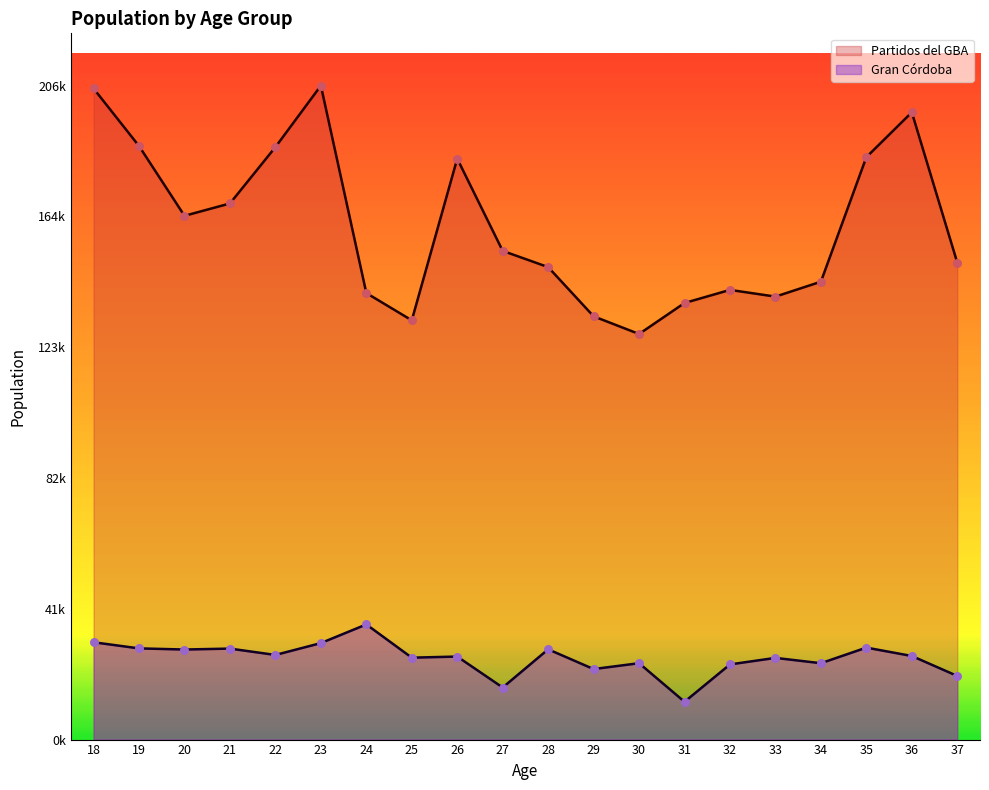

Which series contains the lowest Y value?

Gran Córdoba